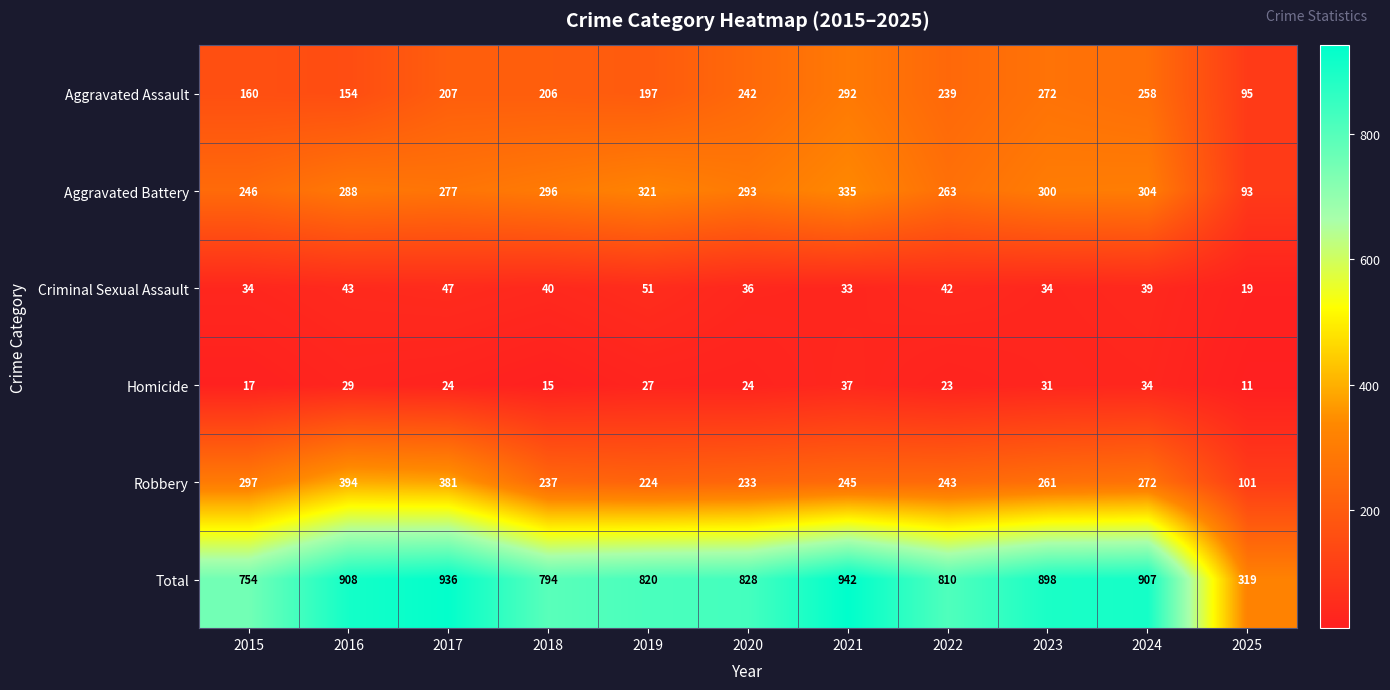

What is the average value of the Aggravated Battery series?

274